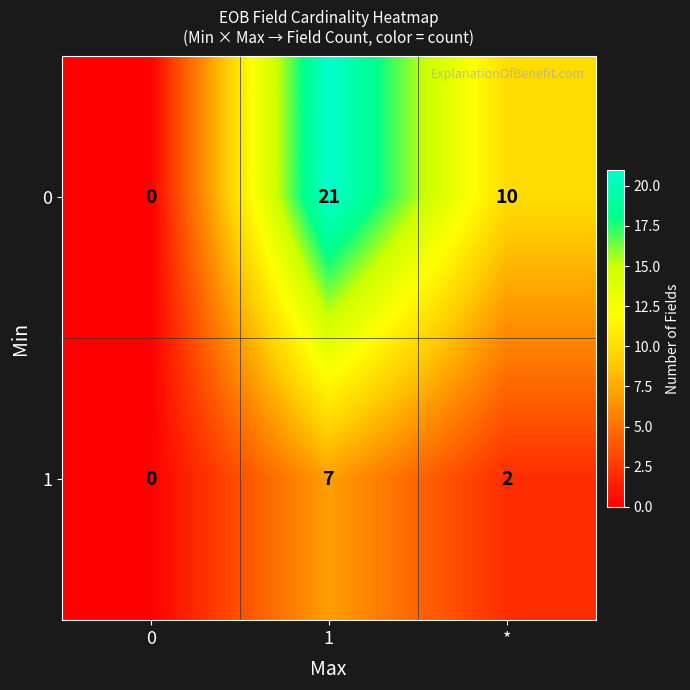

Reading left to right, transcribe all the data shown in this chart.

0: 0	21	10
1: 0	7	2